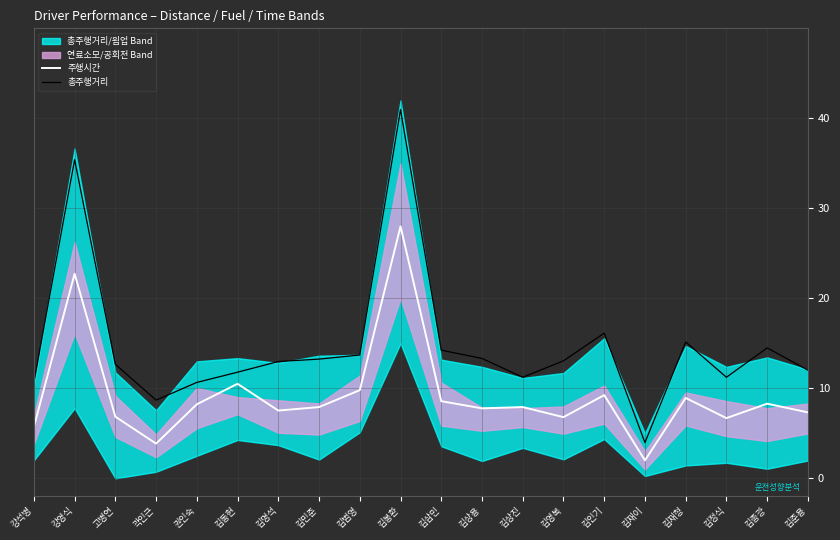

The 주행시간 series shows 9.8 at 김범영. True or false?

True